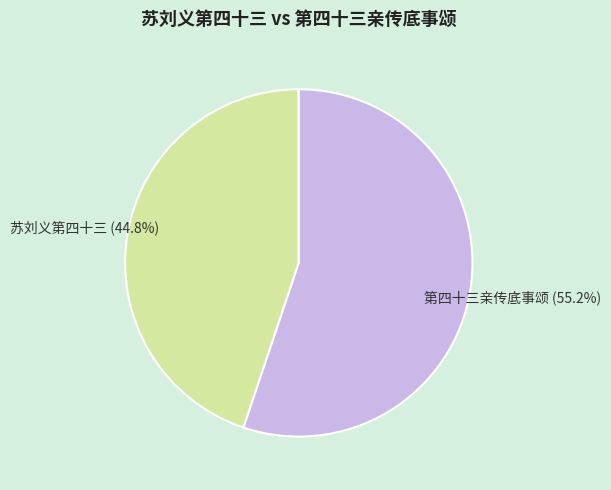

Does any single category account for the majority?

Yes